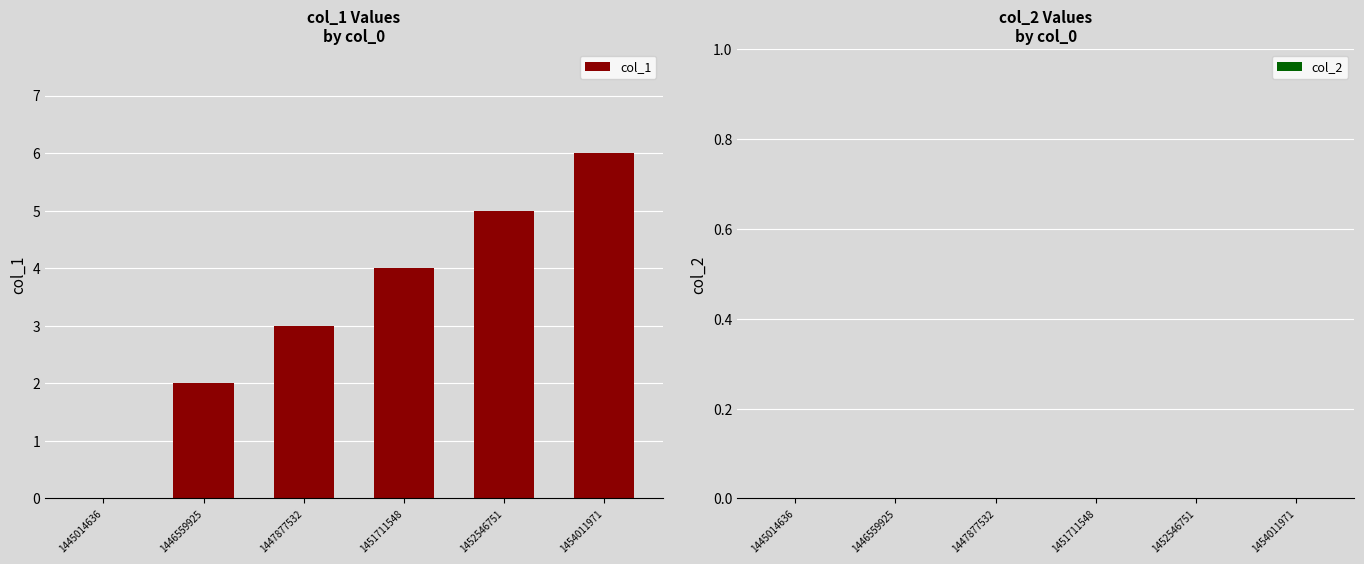

What is the sum of the values at 1445014636 and 1451711548?

4